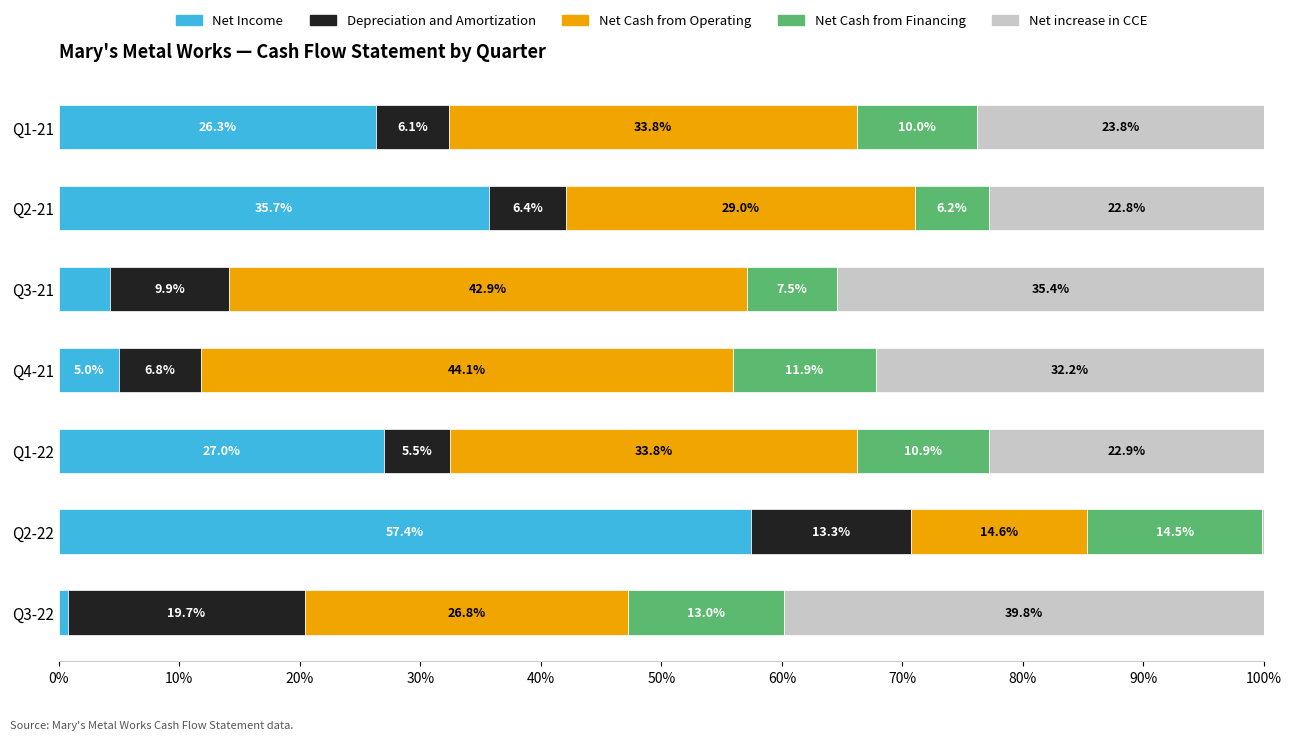

True or false: Net Income has a value of 26.3 at Q1-21.

True